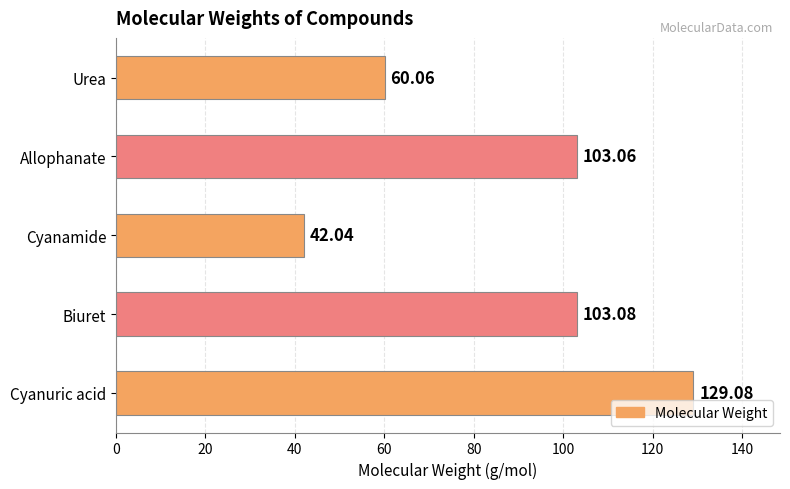

Which category has the highest value across all series?

Cyanuric acid